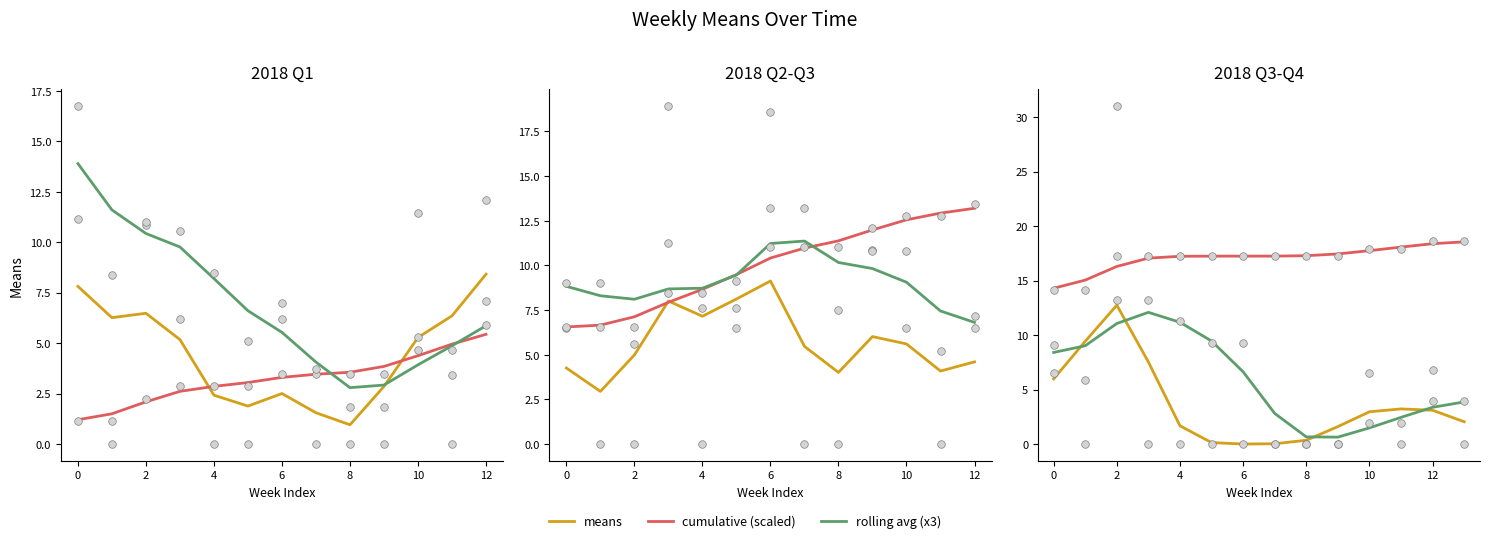

Which series contains the lowest Y value?

means